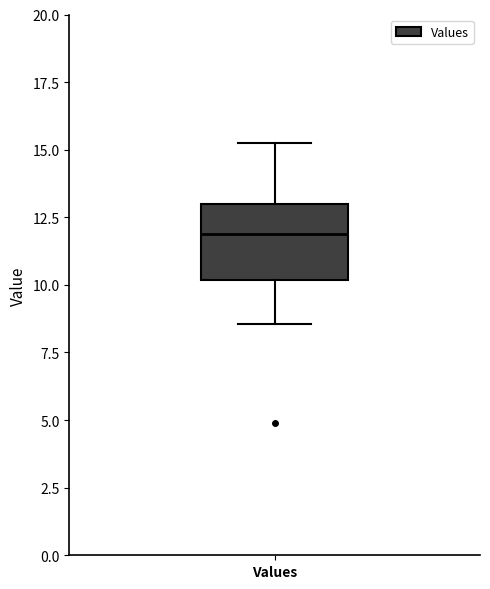

Transcribe this box plot: give where the median line is, the range the box spans, and where the two whiskers end, as read against the y-axis. The values are not printed on the chart, so give them approximately, as read against the axis.

median 12.0, box 10.0 to 13.0, whiskers 8.5 to 15.0